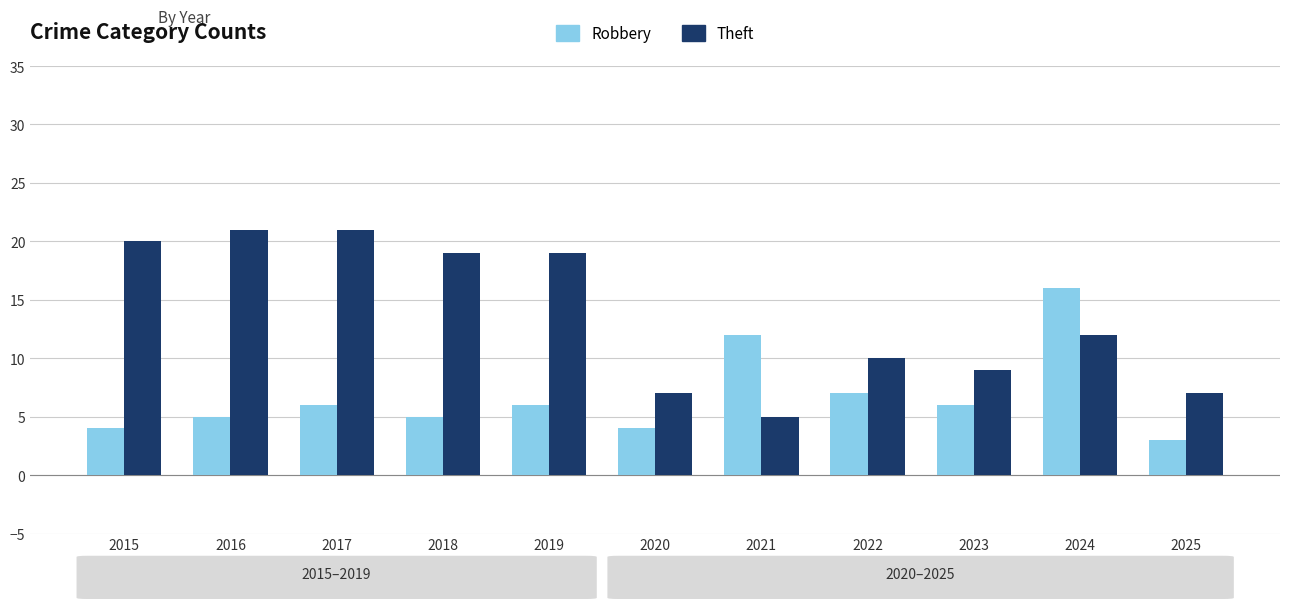

Does the chart contain stacked bars?

No